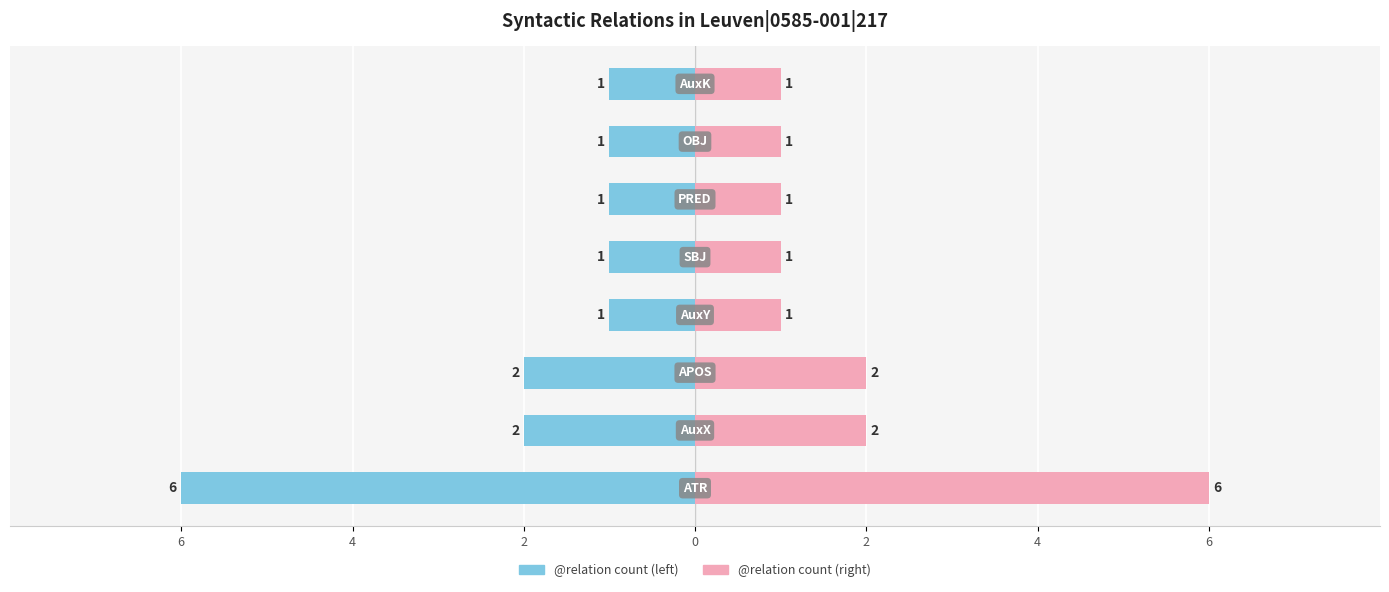

Reading left to right, transcribe all the data shown in this chart.

@relation count (left): -6	-2	-2	-1	-1	-1	-1	-1
@relation count (right): 6	2	2	1	1	1	1	1